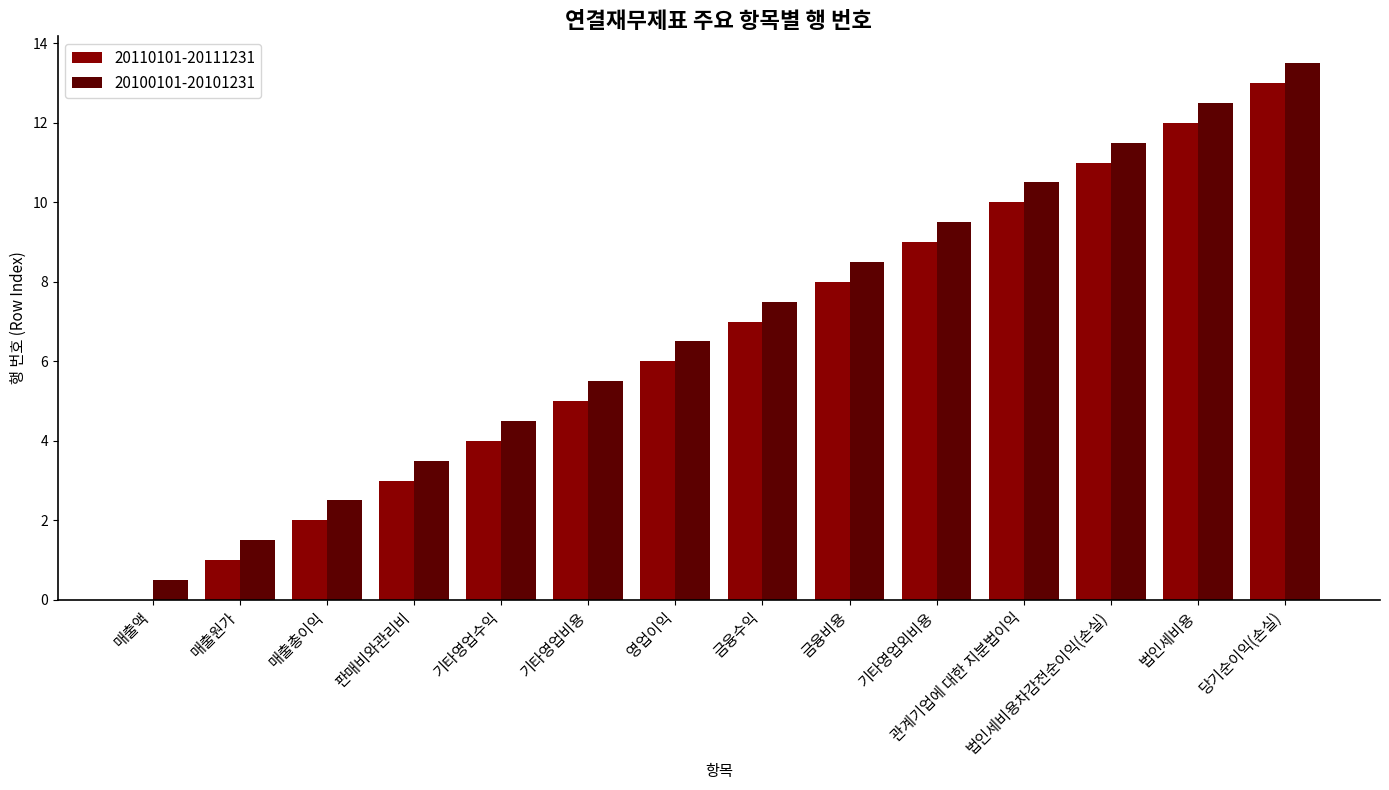

The value of 20110101-20111231 at 기타영업외비용 is 2.8. True or false?

False